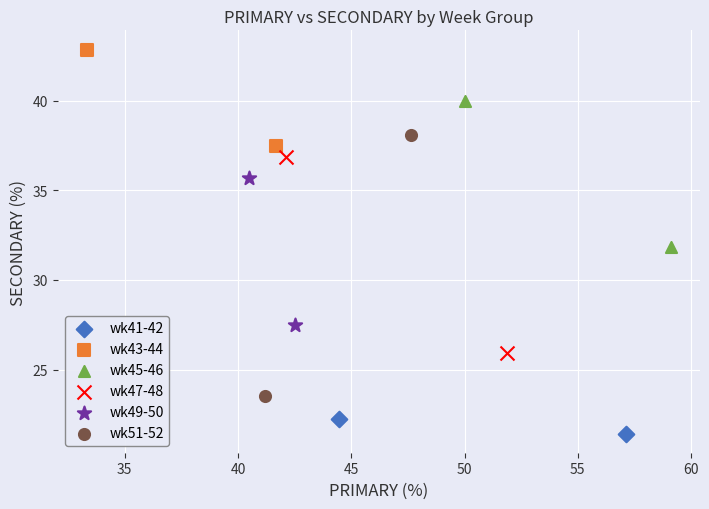

What are all the series names shown in the legend?

wk41-42, wk43-44, wk45-46, wk47-48, wk49-50, wk51-52